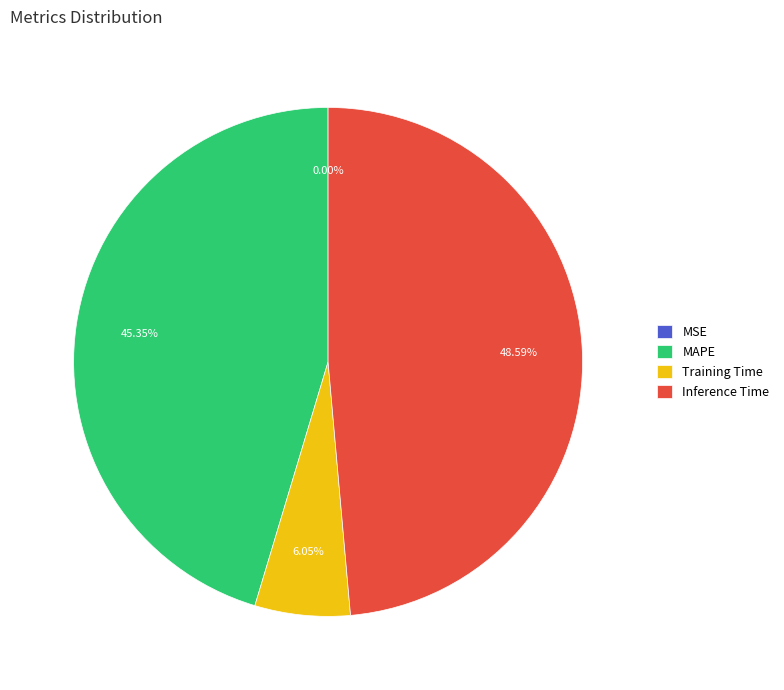

True or false: Training Time accounts for 6% of the total.

True